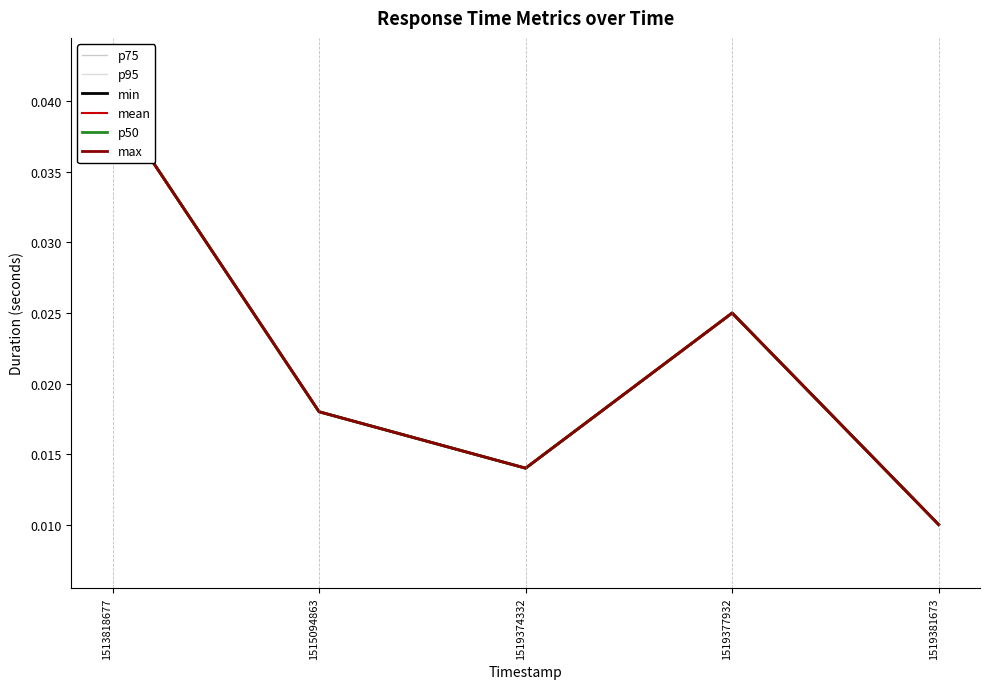

Rank the series by their maximum value, from highest to lowest.

p75, p95, min, mean, p50, max